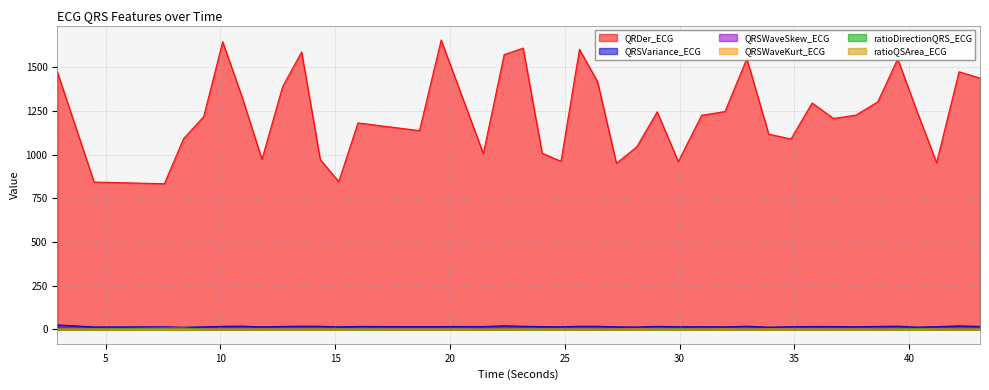

At which label is QRSWaveKurt_ECG closest to 1?

8.3984375